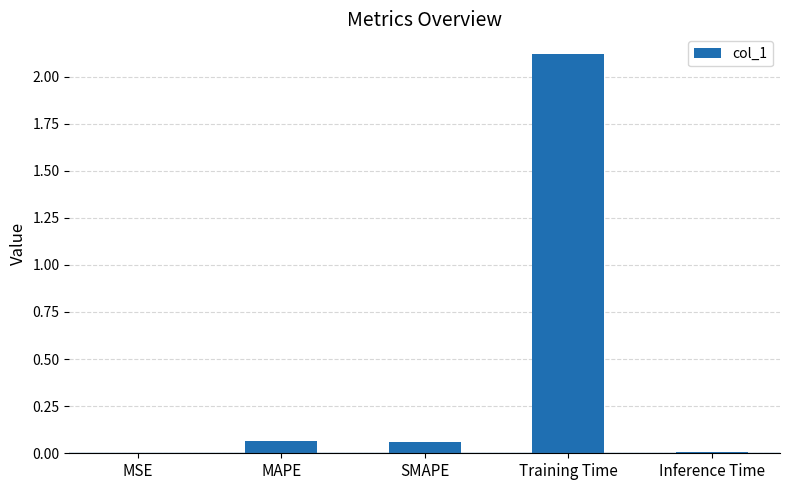

What is the sum of all values?

2.3